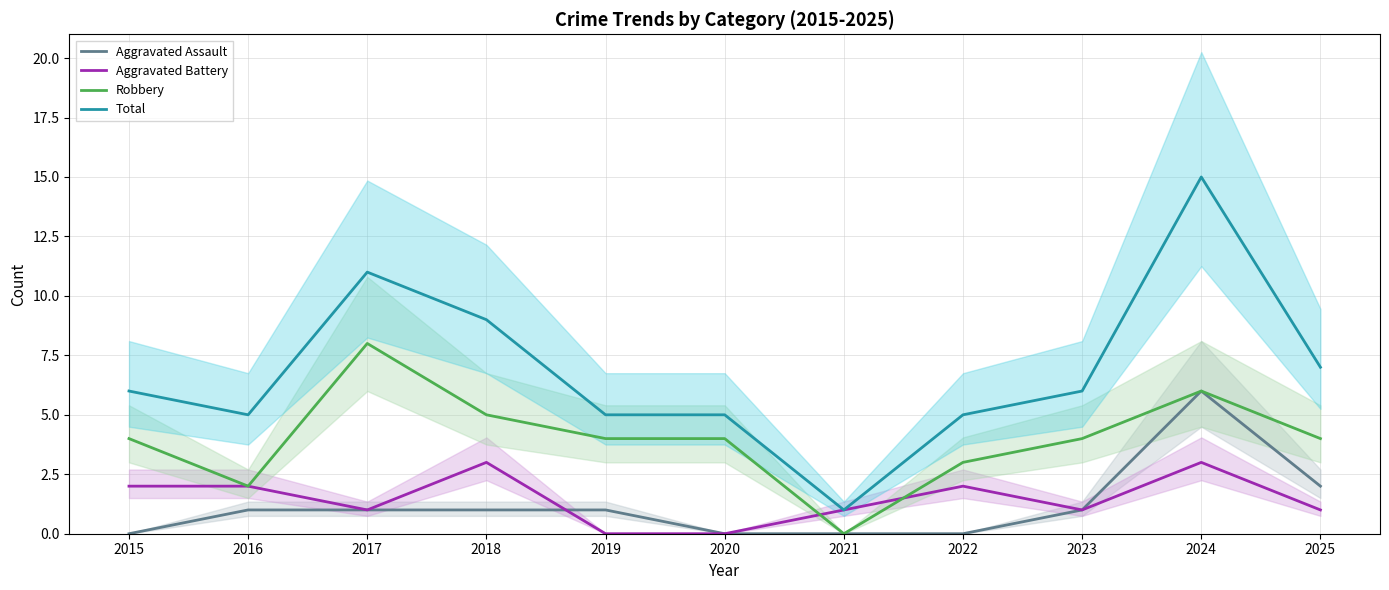

List the labels in order of Aggravated Battery value, largest first.

2018, 2024, 2015, 2016, 2022, 2017, 2021, 2023, 2025, 2019, 2020